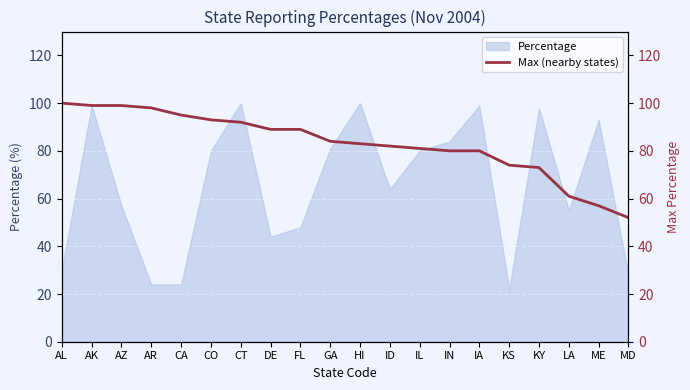

What is the sum of all values?

1661